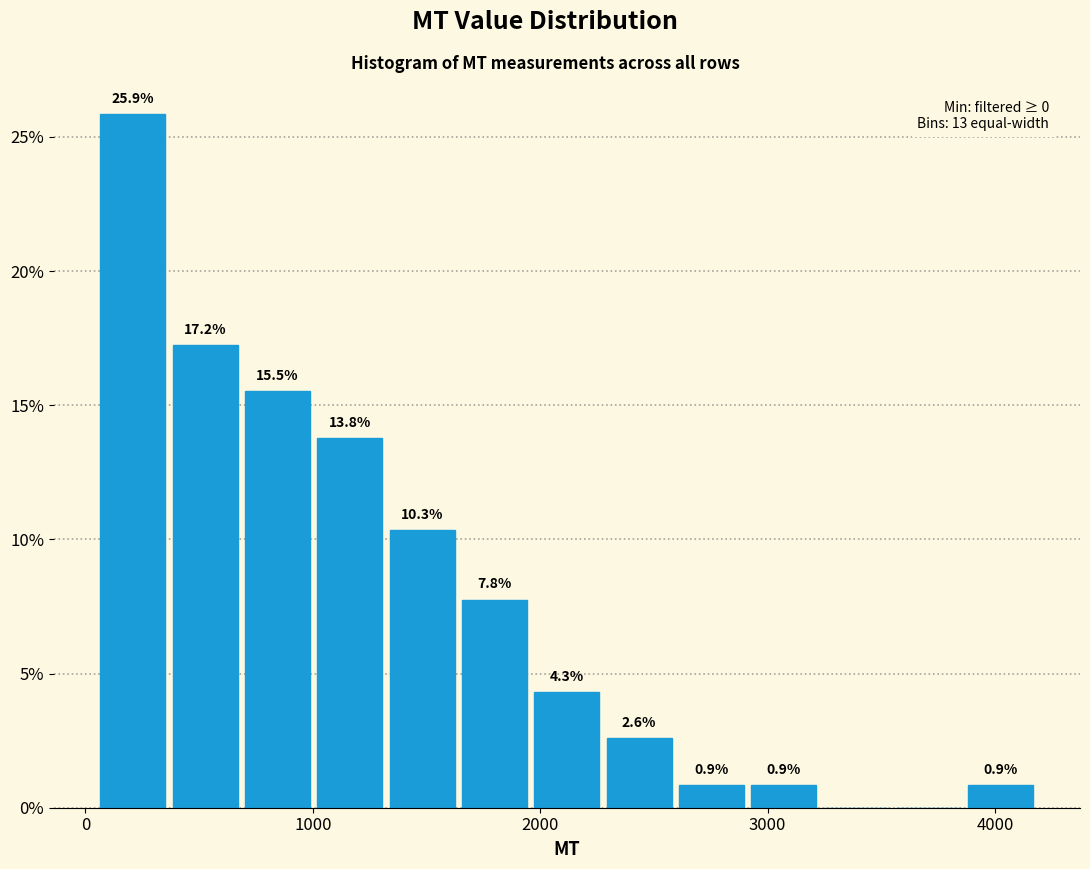

Around what value on the x-axis is the tallest bar? Give the approximate position of its centre, as read against the axis.

200